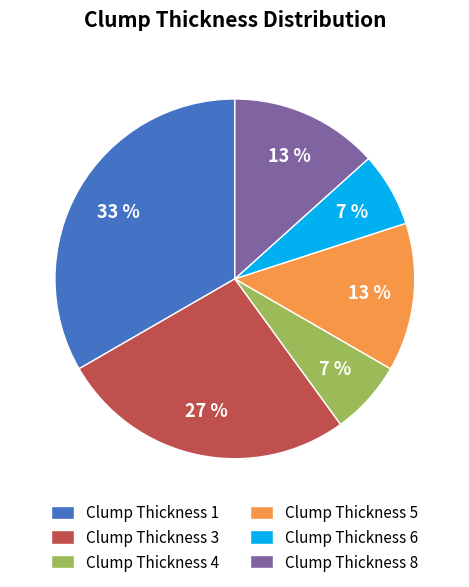

The Clump Thickness 4 slice represents 7% of the pie. True or false?

True